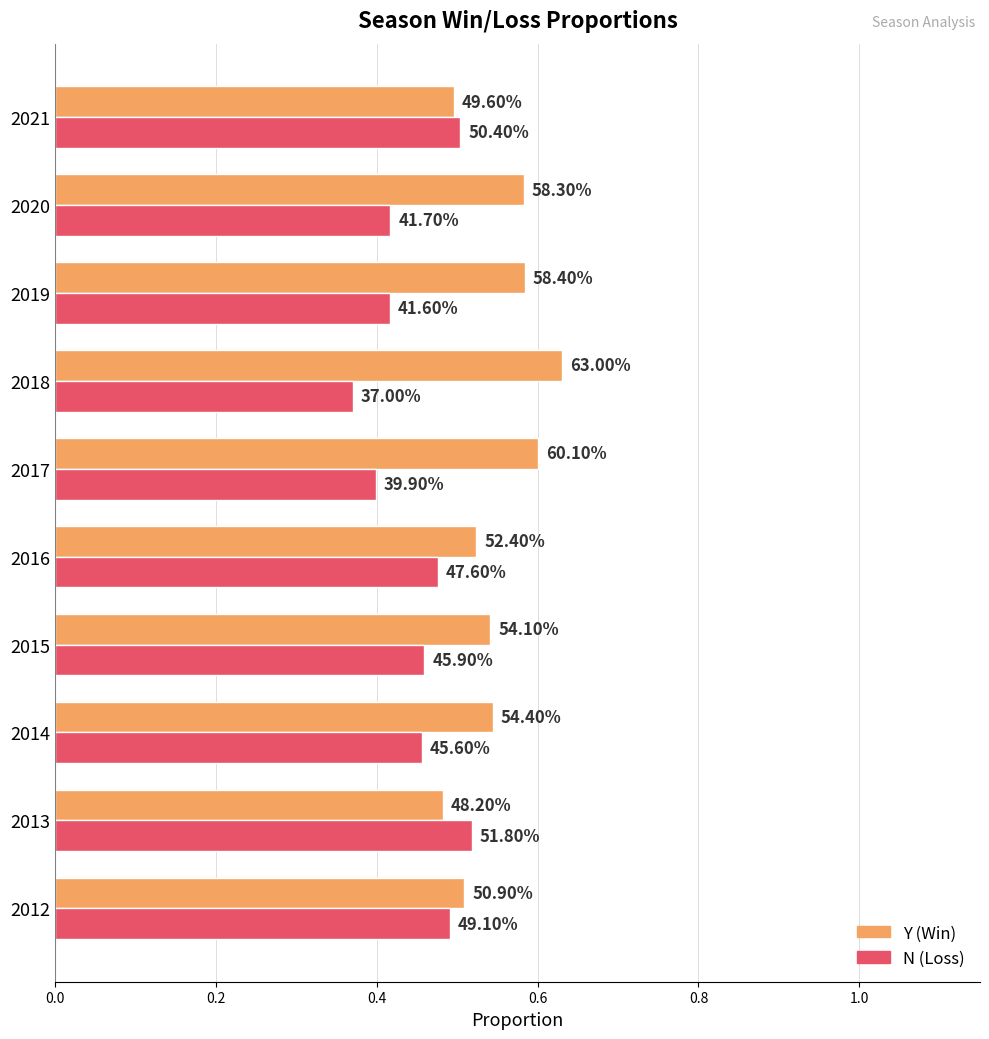

What are all the series names shown in the legend?

Y (Win), N (Loss)